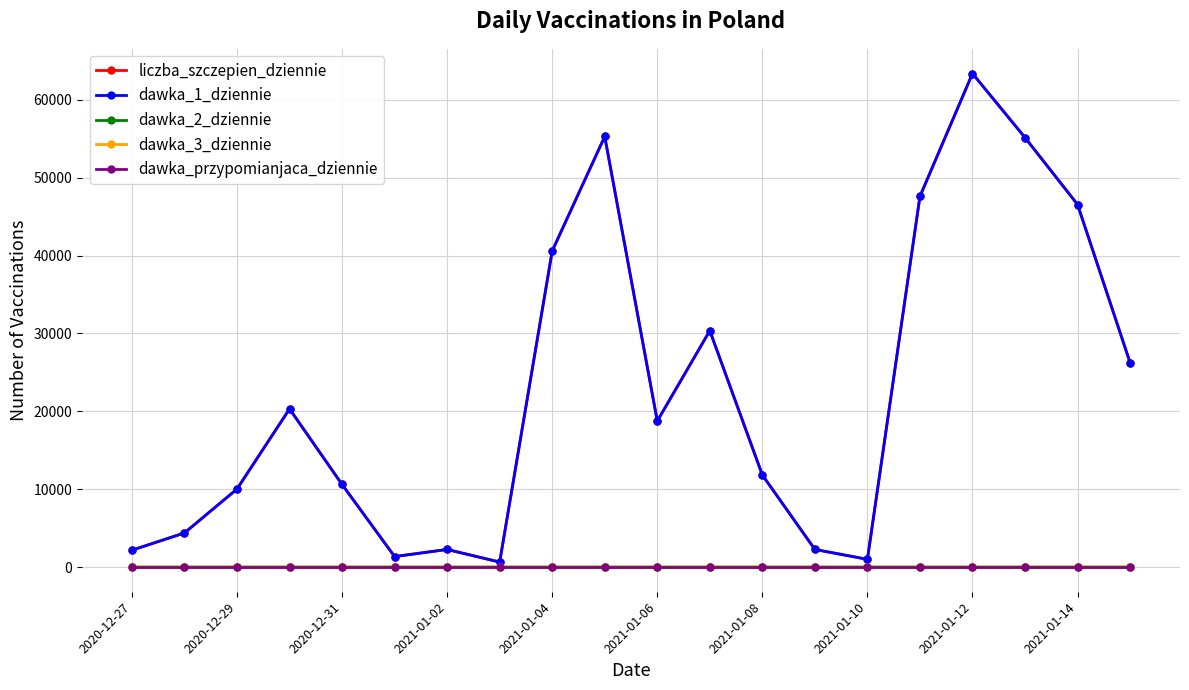

At how many categories does at least one series exceed 25486?

8